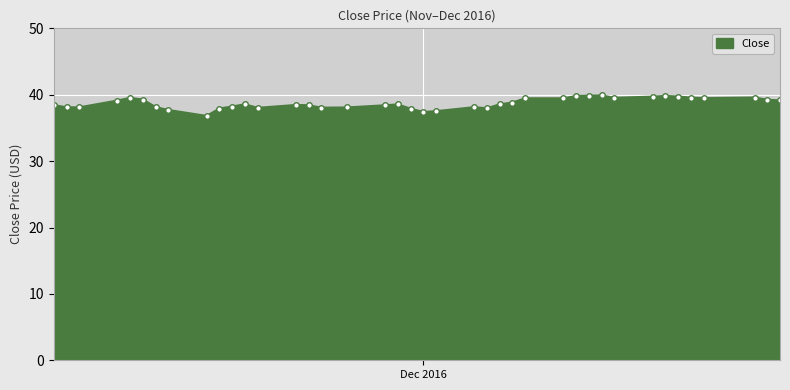

What is the sum of all values?

1548.5